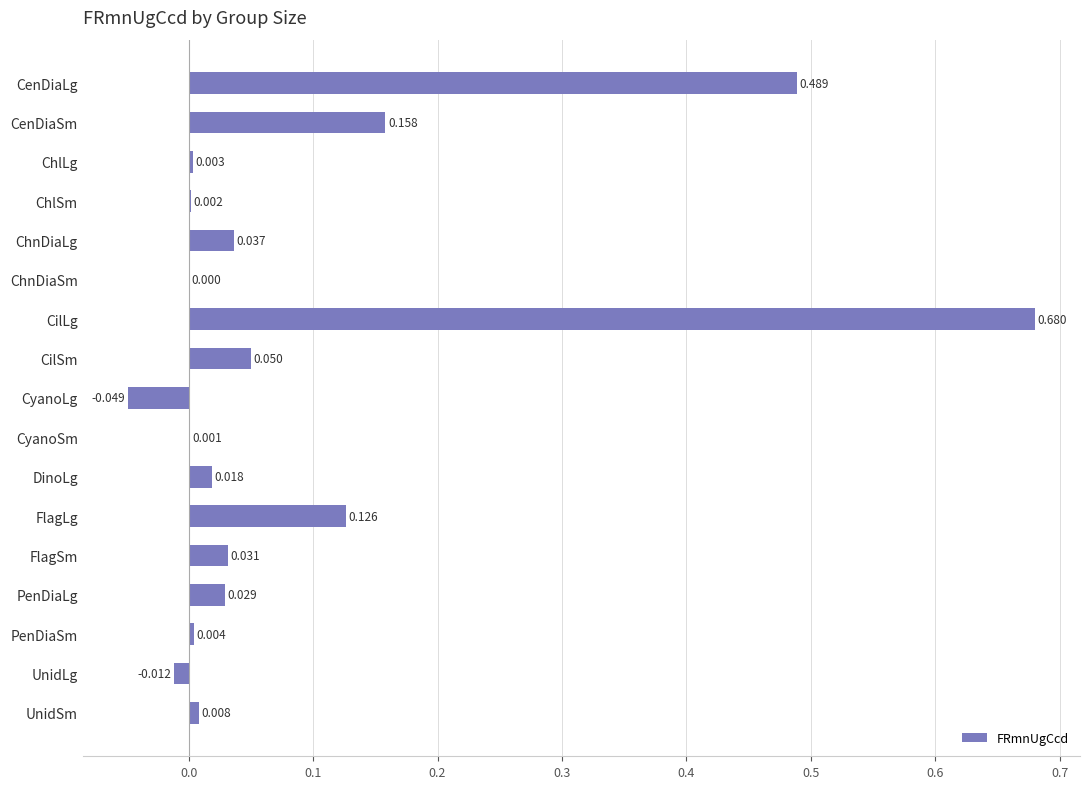

Which has a higher value, UnidLg or CyanoSm?

CyanoSm